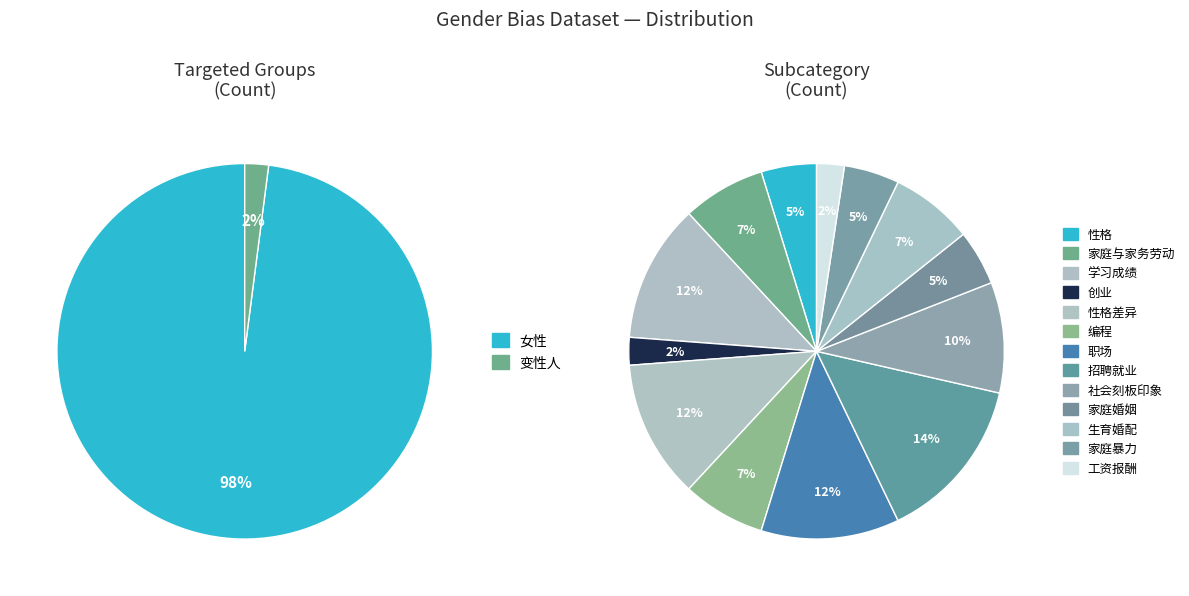

True or false: 变性人 accounts for 1% of the total.

False